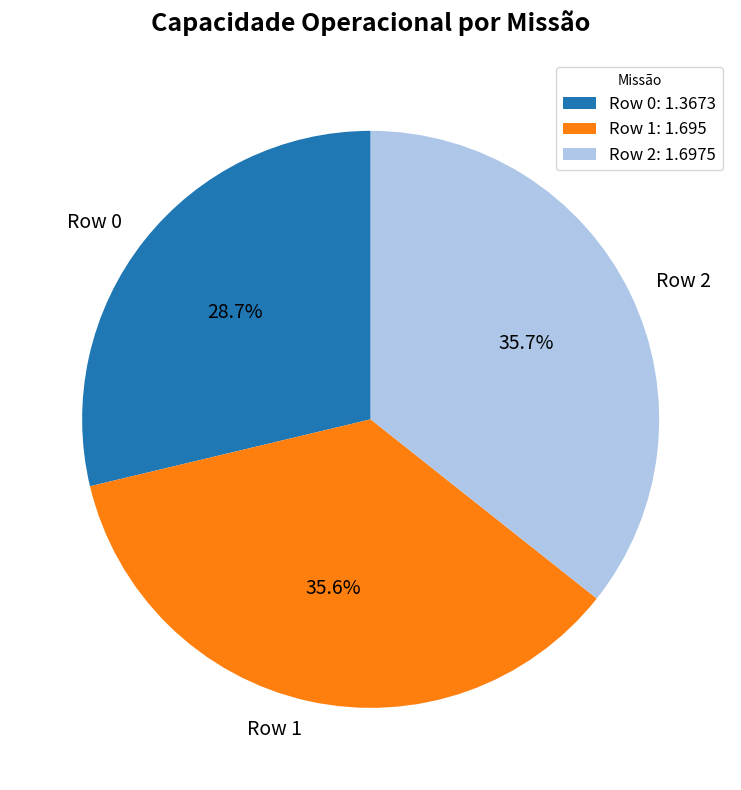

What percentage is NOT represented by Row 2?

64.3%